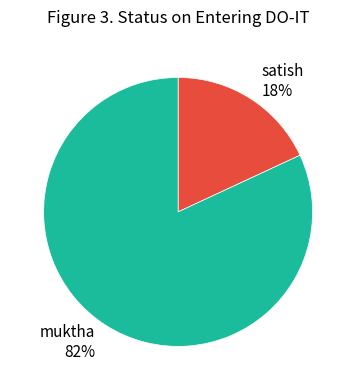

Do satish and muktha together represent more than half of the pie?

Yes